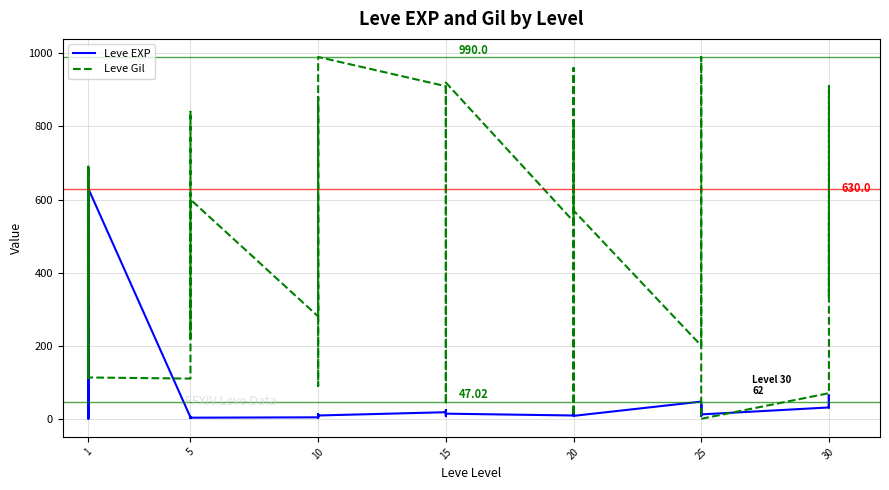

What is the maximum value for Leve Gil?

990